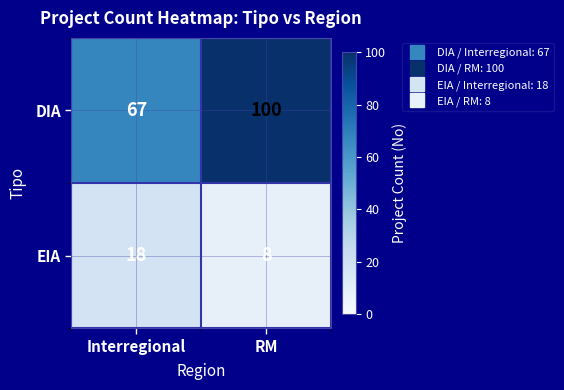

True or false: EIA has a value of 5 at RM.

False